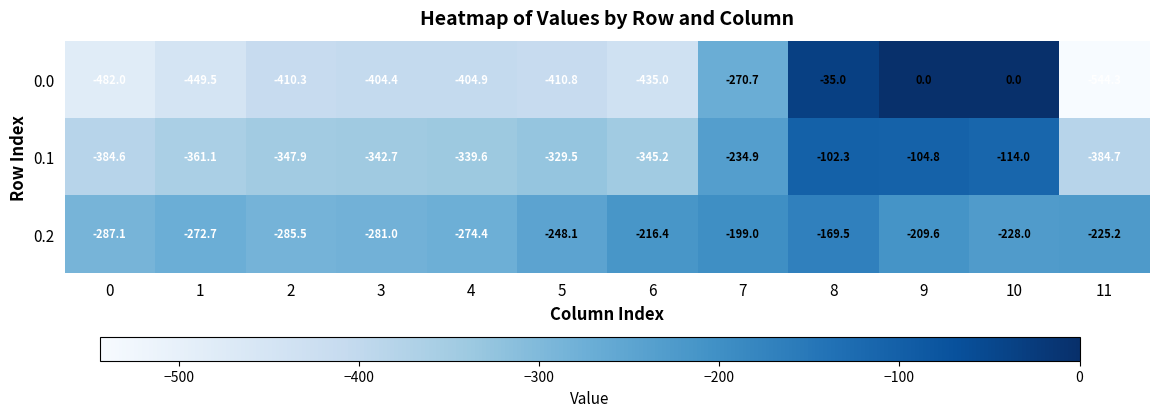

What is the spread (max minus min) of values at 4?

130.5